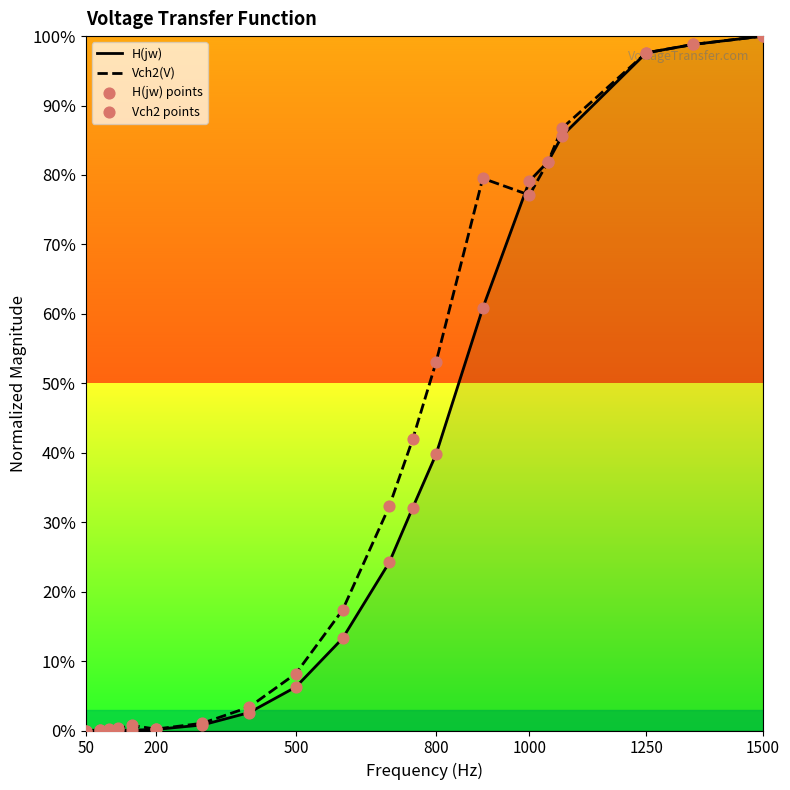

At how many categories does at least one series exceed 0?

19